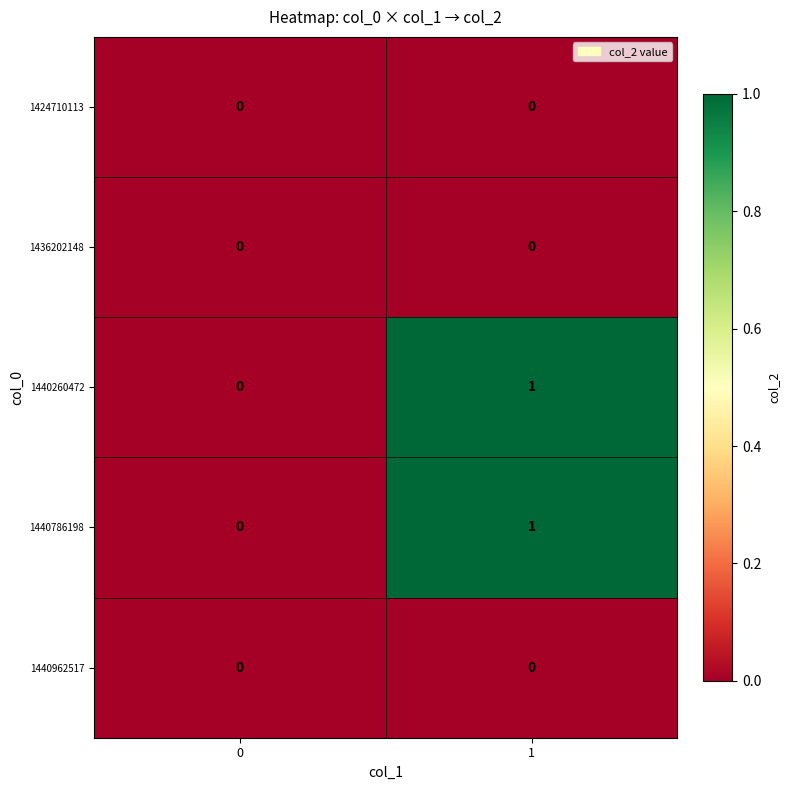

Rank the categories by 1440260472 value from lowest to highest.

0, 1